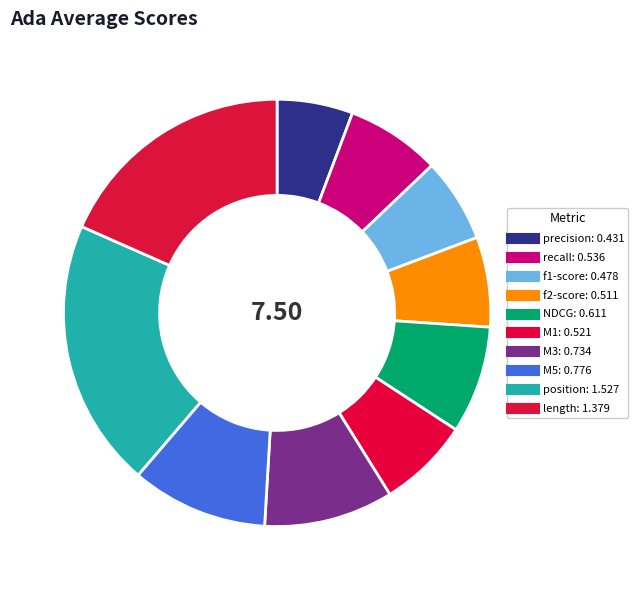

Is M5 the majority of the pie?

No